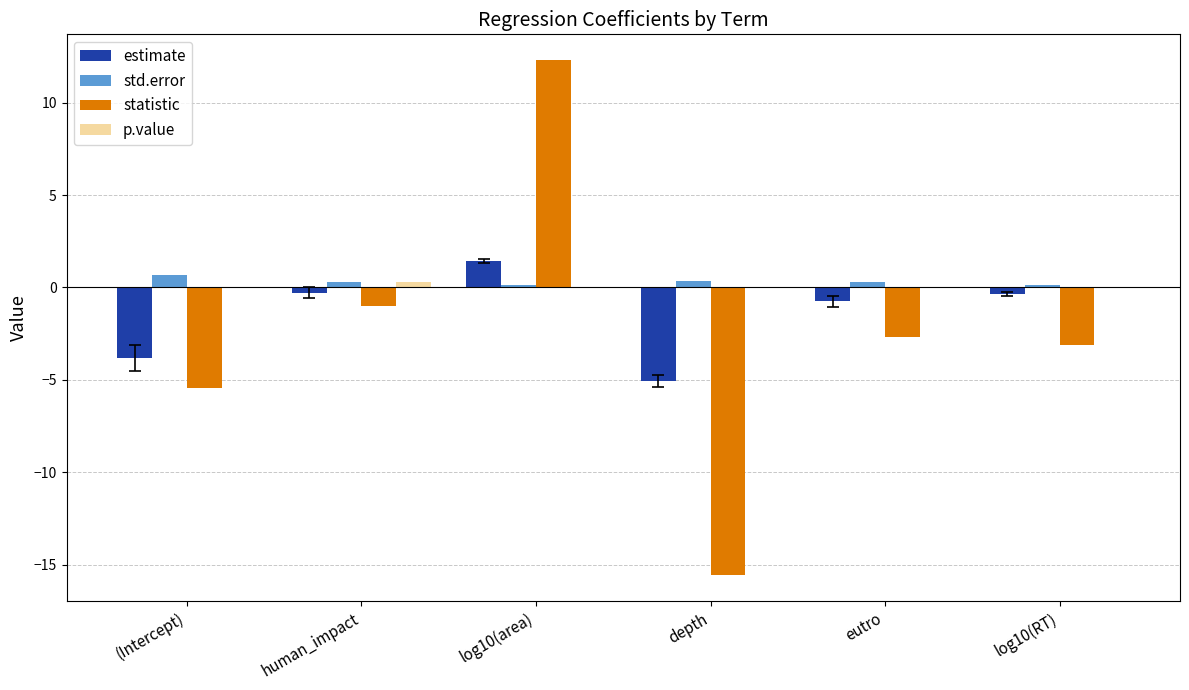

Which series changed the most between log10(area) and depth?

statistic